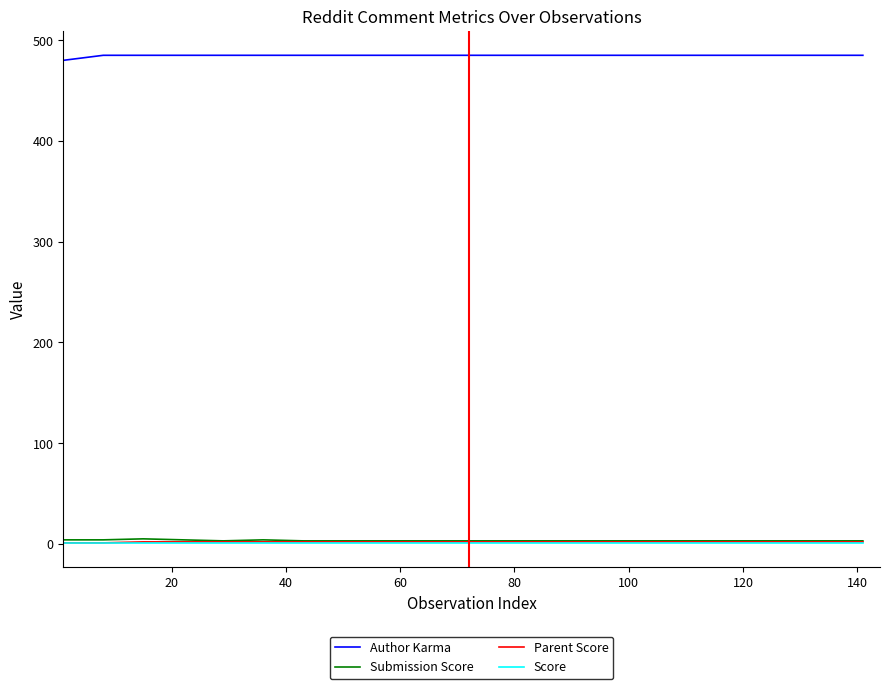

True or false: Submission Score and Author Karma cross at least once.

False